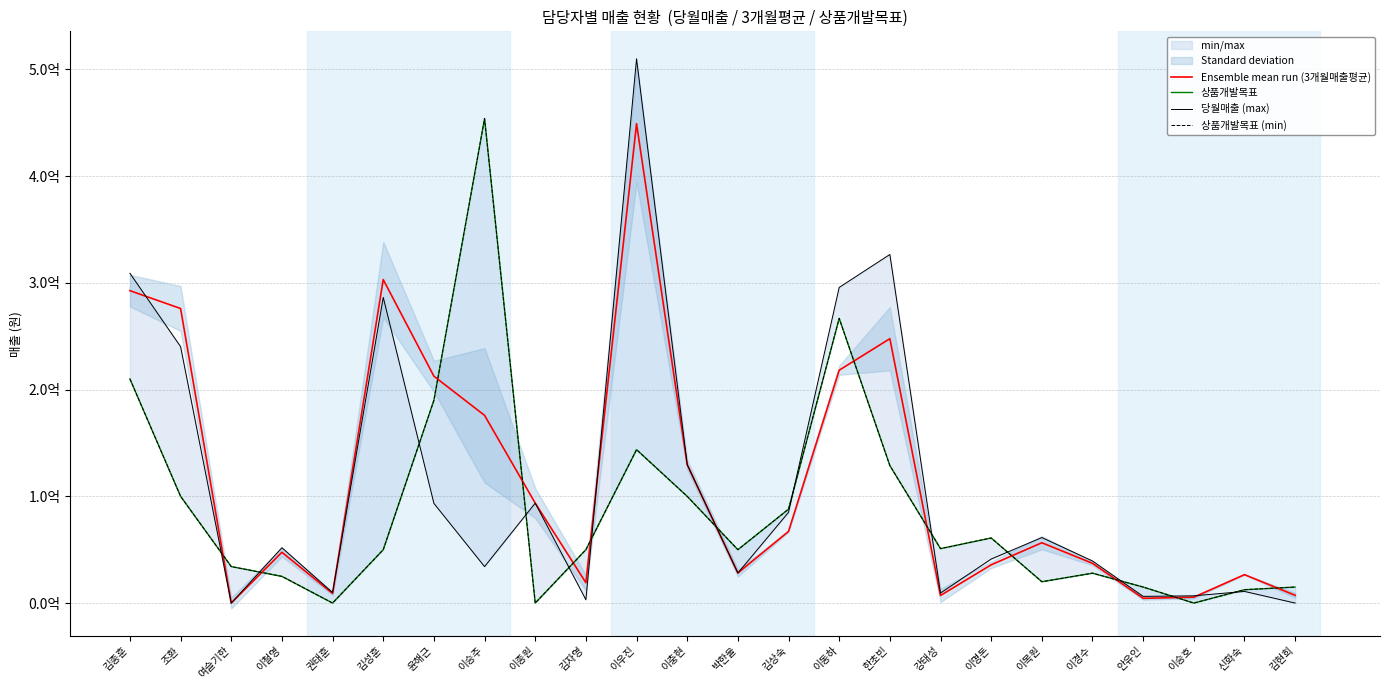

Is the value of 상품개발목표 at 이승주 greater than the value of 당월매출 (max) at 김상숙?

Yes